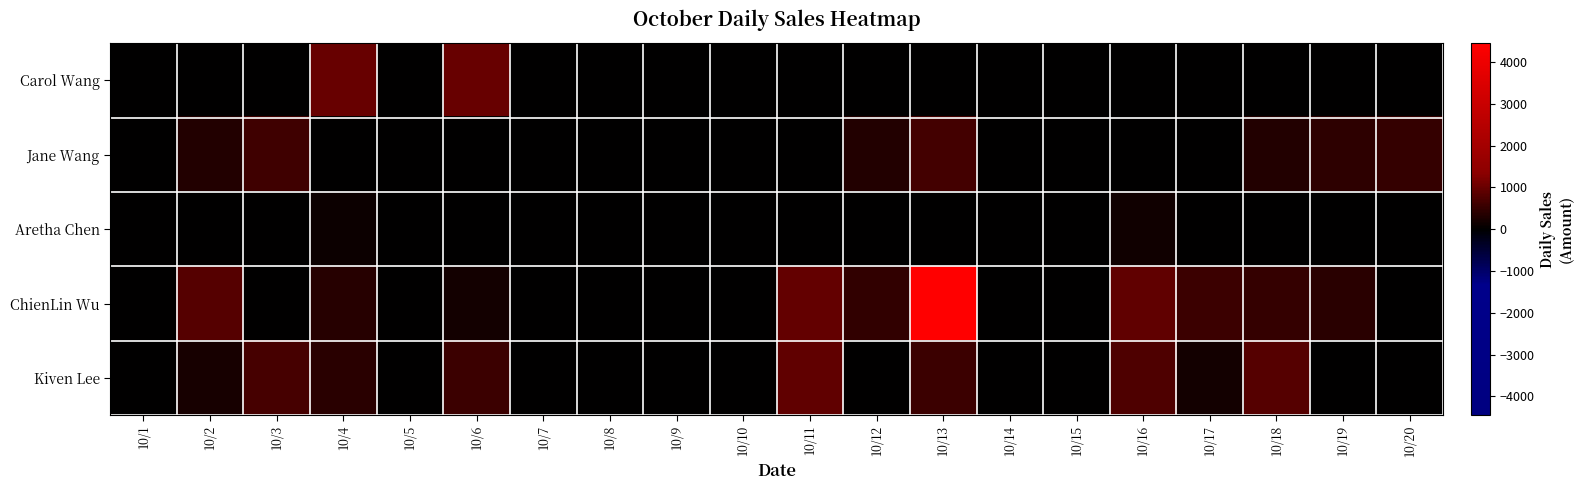

Reading left to right, list all the values displayed in this chart.

Carol Wang: 10/1=0	10/2=0	10/3=0	10/4=1000	10/5=0	10/6=1000	10/7=0	10/8=0	10/9=0	10/10=0	10/11=0	10/12=0	10/13=0	10/14=0	10/15=0	10/16=0	10/17=0	10/18=0	10/19=0	10/20=0
Jane Wang: 10/1=0	10/2=345	10/3=610	10/4=0	10/5=0	10/6=0	10/7=0	10/8=0	10/9=0	10/10=0	10/11=0	10/12=341	10/13=656	10/14=0	10/15=0	10/16=0	10/17=0	10/18=341	10/19=426	10/20=492
Aretha Chen: 10/1=0	10/2=0	10/3=25	10/4=138	10/5=0	10/6=0	10/7=0	10/8=0	10/9=0	10/10=0	10/11=12	10/12=0	10/13=0	10/14=0	10/15=0	10/16=168	10/17=0	10/18=0	10/19=0	10/20=0
ChienLin Wu: 10/1=0	10/2=820	10/3=0	10/4=359	10/5=0	10/6=182	10/7=0	10/8=0	10/9=0	10/10=0	10/11=945	10/12=484	10/13=4458	10/14=0	10/15=0	10/16=931	10/17=558	10/18=518	10/19=410	10/20=0
Kiven Lee: 10/1=0	10/2=220	10/3=663	10/4=388	10/5=0	10/6=592	10/7=0	10/8=0	10/9=0	10/10=0	10/11=930	10/12=0	10/13=561	10/14=0	10/15=0	10/16=735	10/17=200	10/18=809	10/19=0	10/20=0